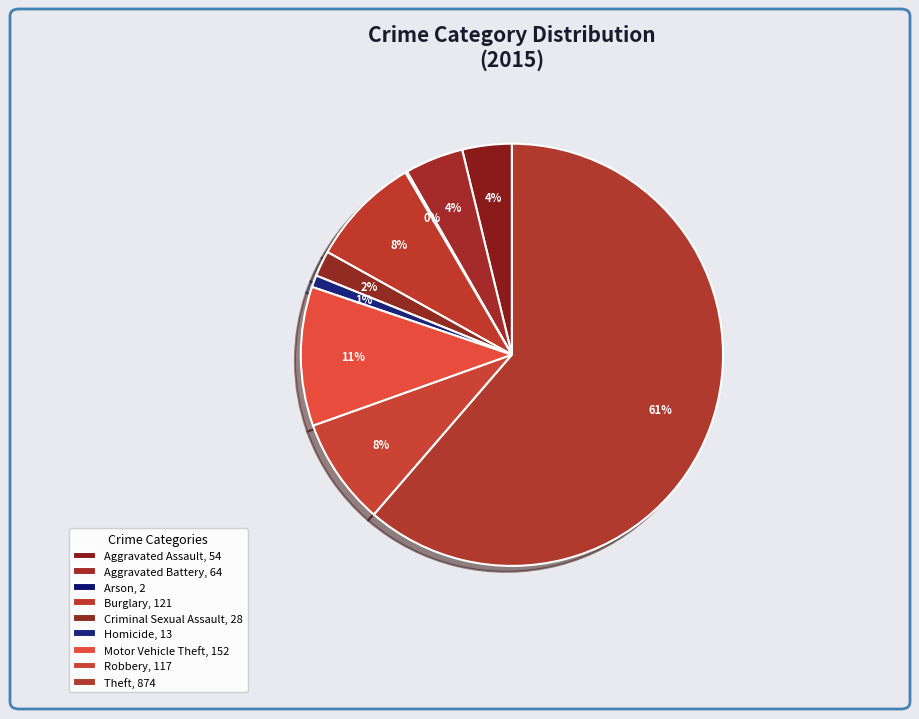

To the nearest percent, what is the average slice percentage?

11%